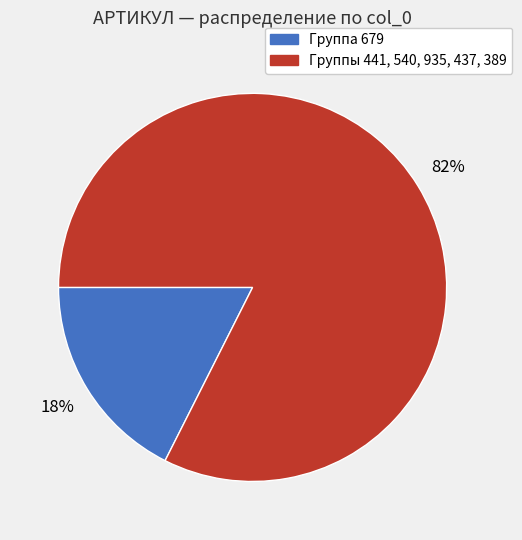

Is there a majority slice in this chart?

Yes